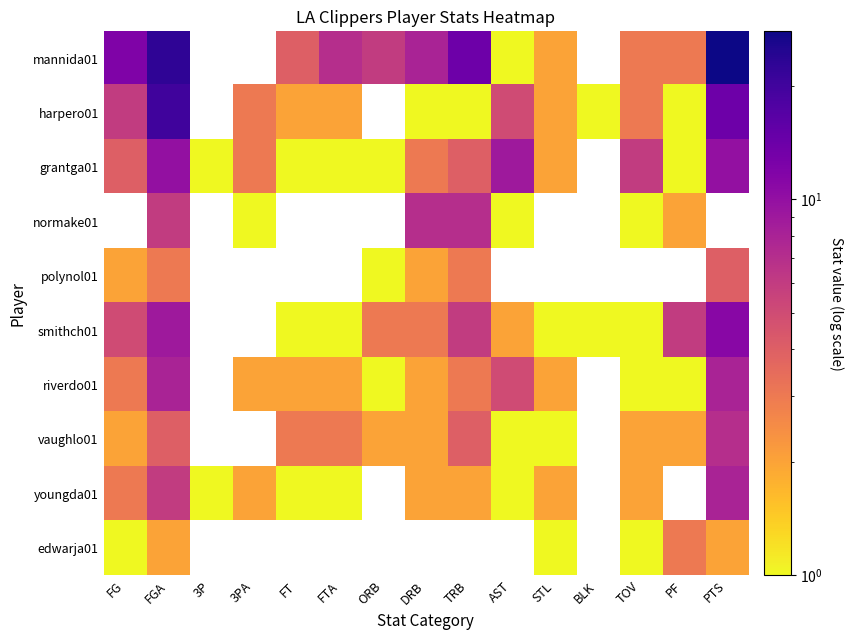

The grantga01 series shows 9.0 at AST. True or false?

True